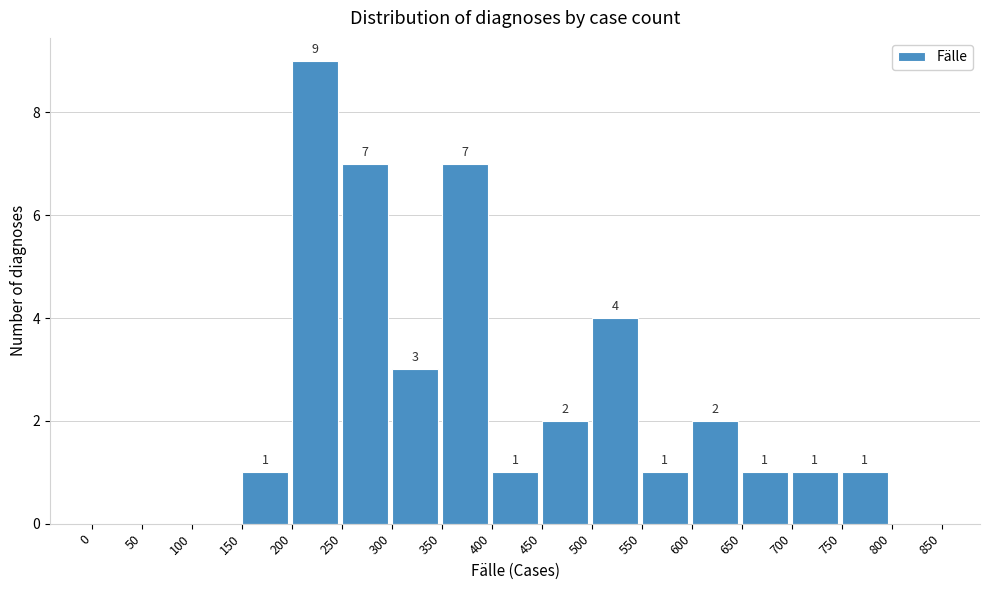

Which range on the x-axis has the tallest bar?

200 to 250